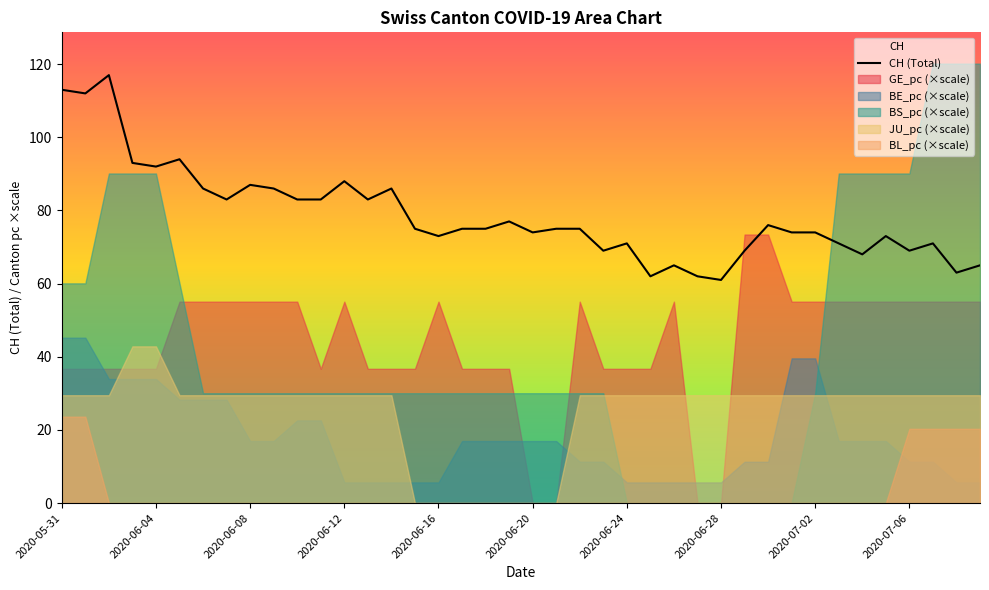

Approximately how many times larger is the value at 33 compared to 13?

0.9